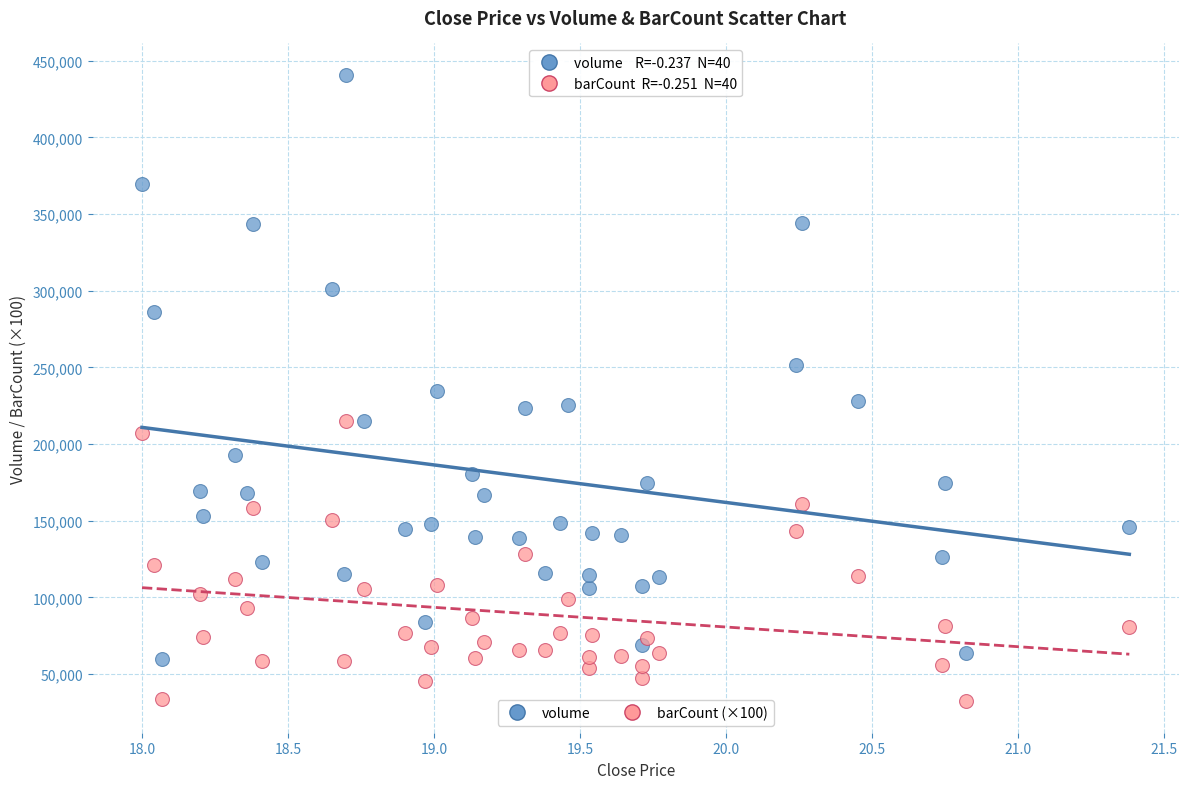

Across all data points, what is the range of Y values (max minus min)?

408591